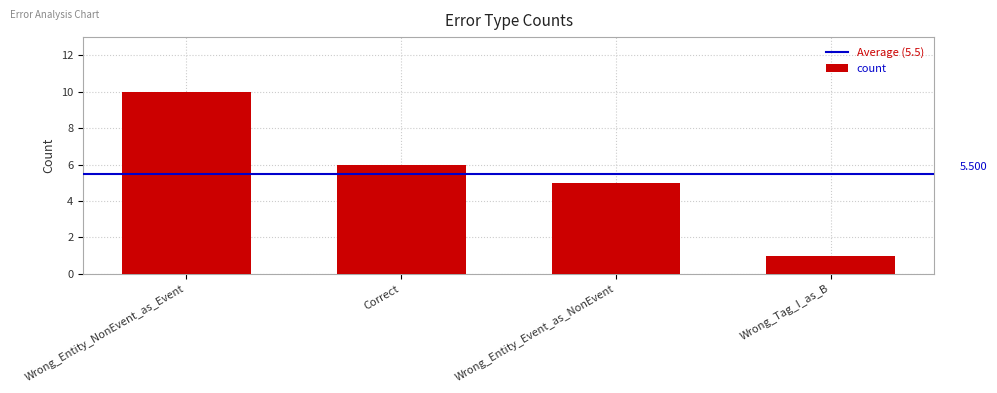

Reading right to left, what are all the values shown in this chart?

1	5	6	10